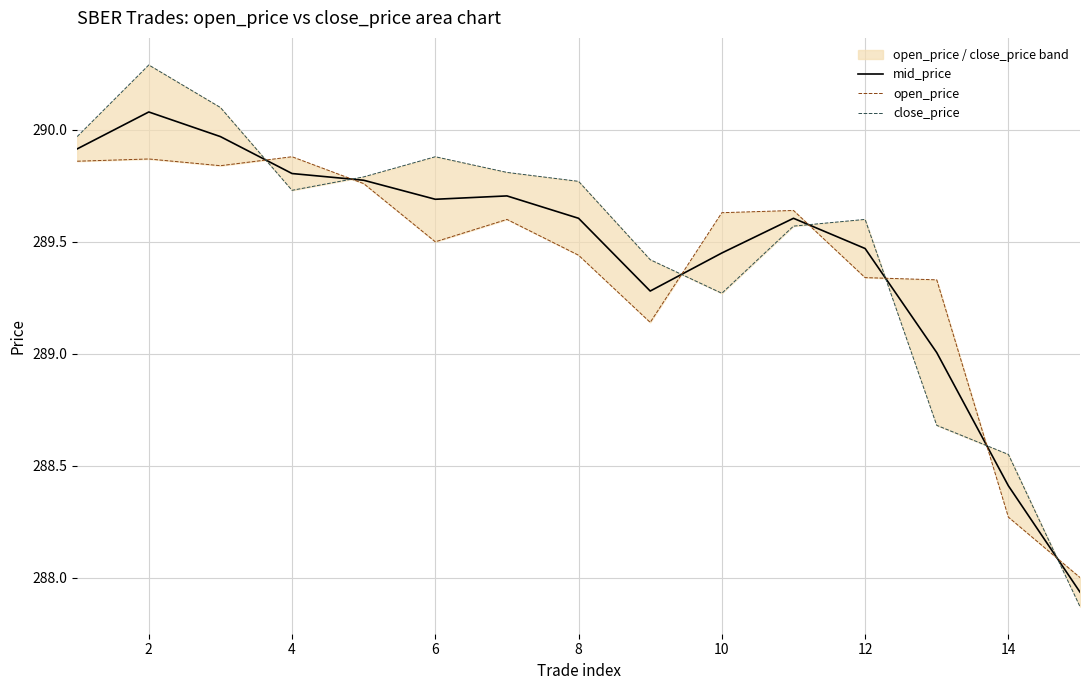

Which series ends up on top after the final intersection of open_price and close_price?

open_price